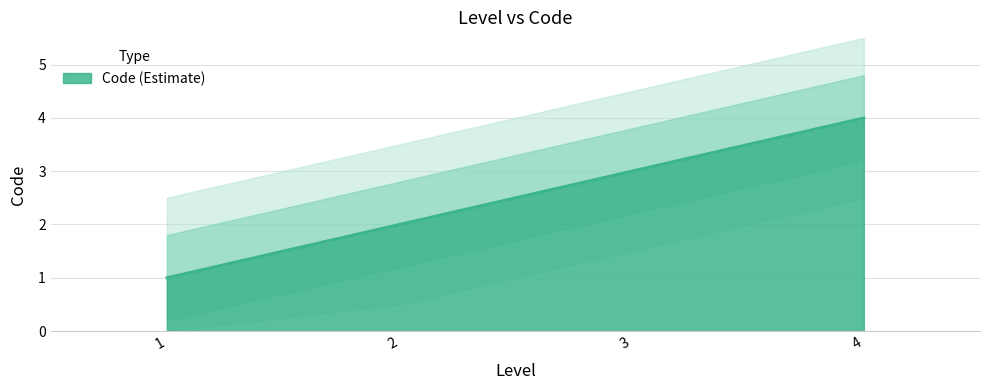

Reading left to right, what are all the values shown in this chart?

1=1	2=2	3=3	4=4